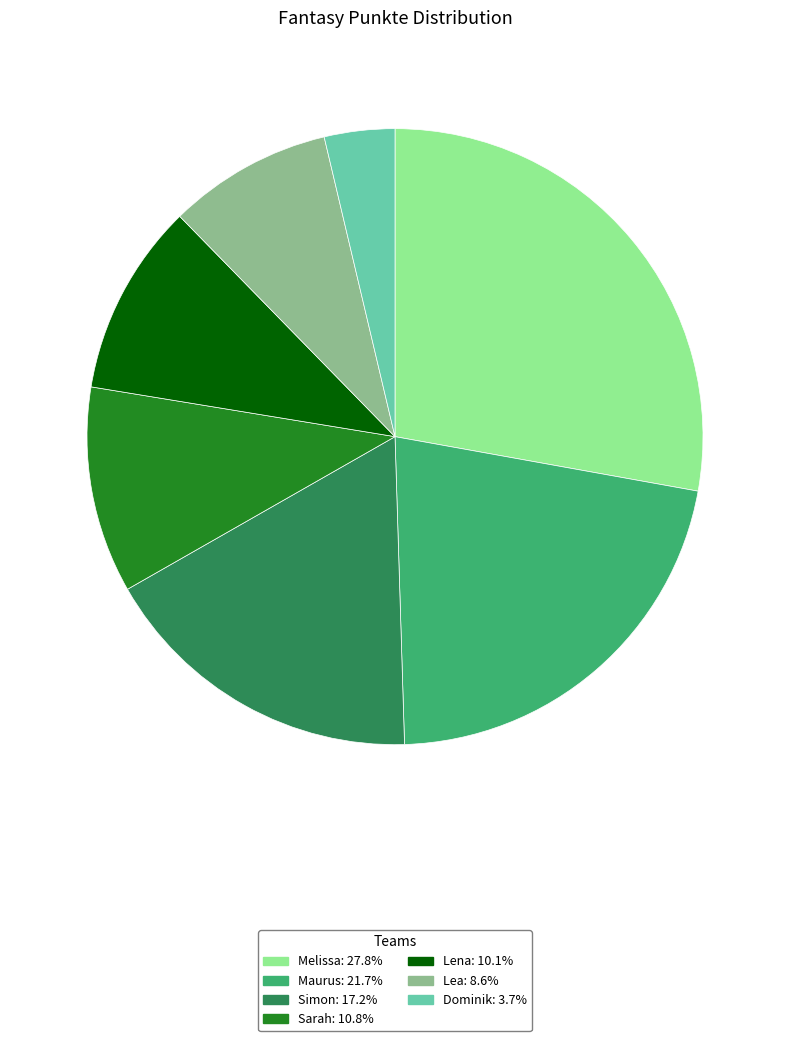

What is the ratio of the value at Sarah to the value at Simon?

0.6